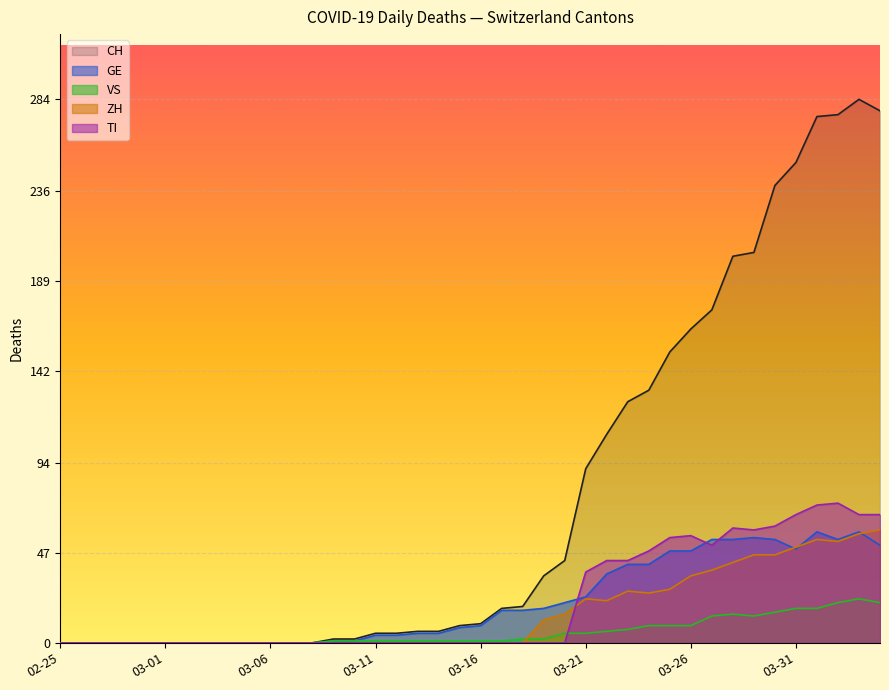

How many interior local valleys does the VS series have?

1